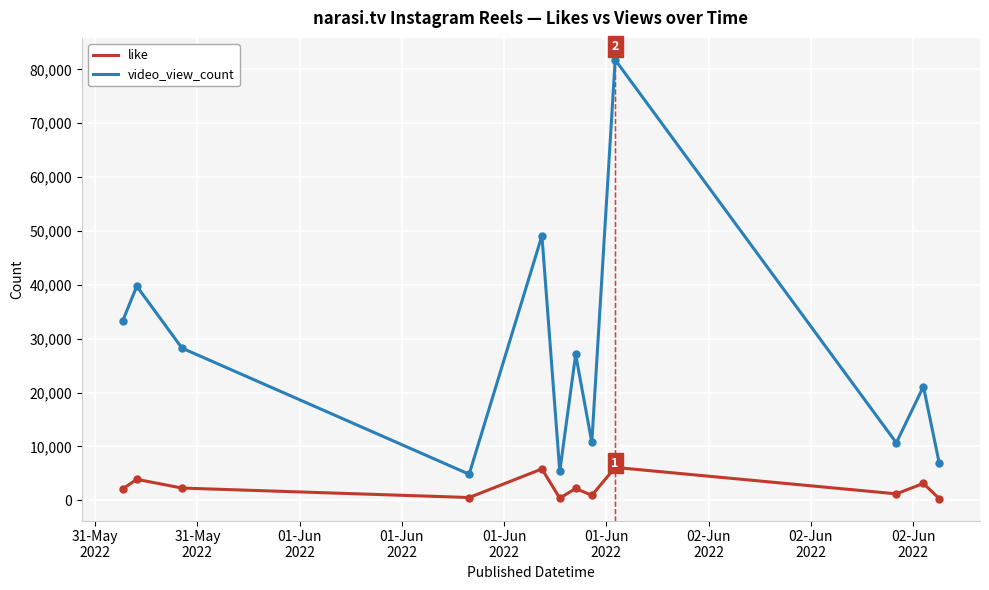

True or false: like has more than 2 points higher than both neighbors.

True